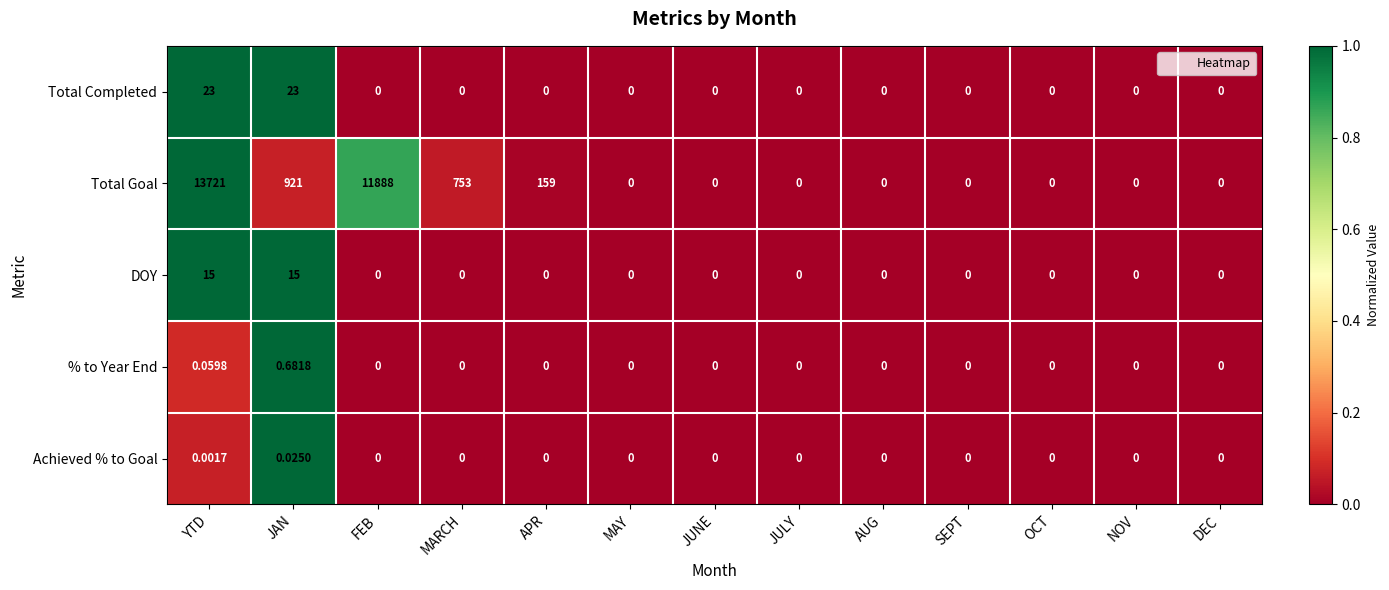

Rank the series at YTD from highest to lowest value.

Total Goal, Total Completed, DOY, % to Year End, Achieved % to Goal